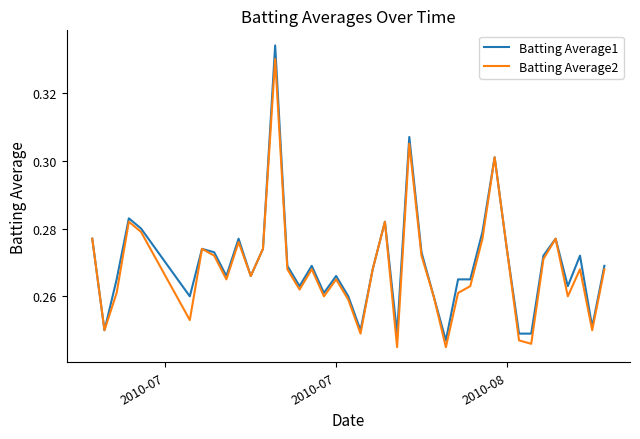

Which series has the largest range (max minus min)?

Batting Average1